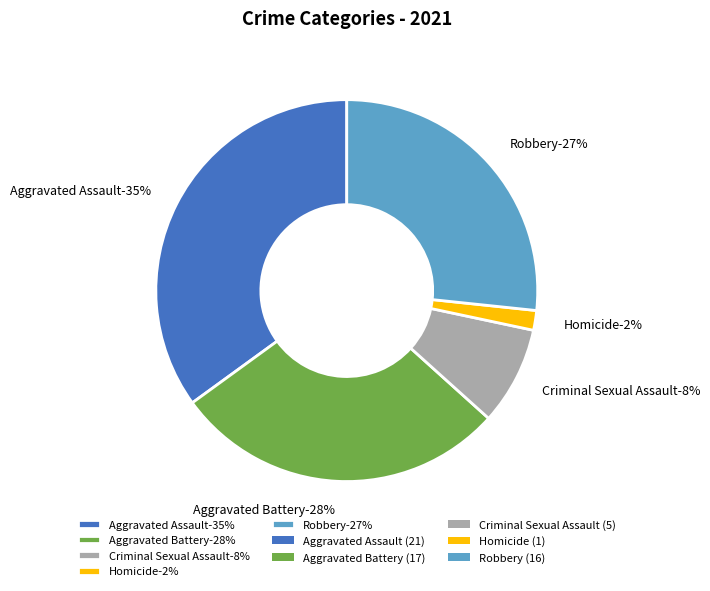

How much of the chart is everything except Robbery?

73.3%